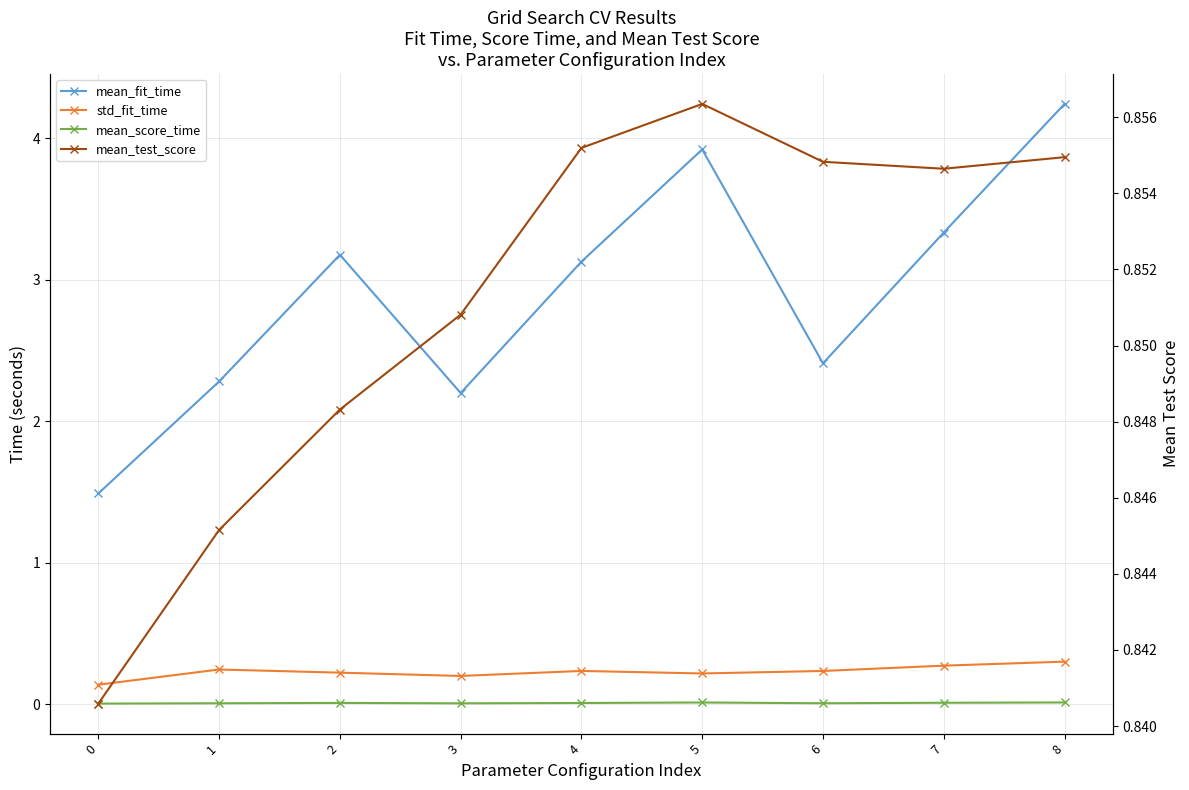

True or false: mean_score_time and mean_fit_time intersect in this chart.

False